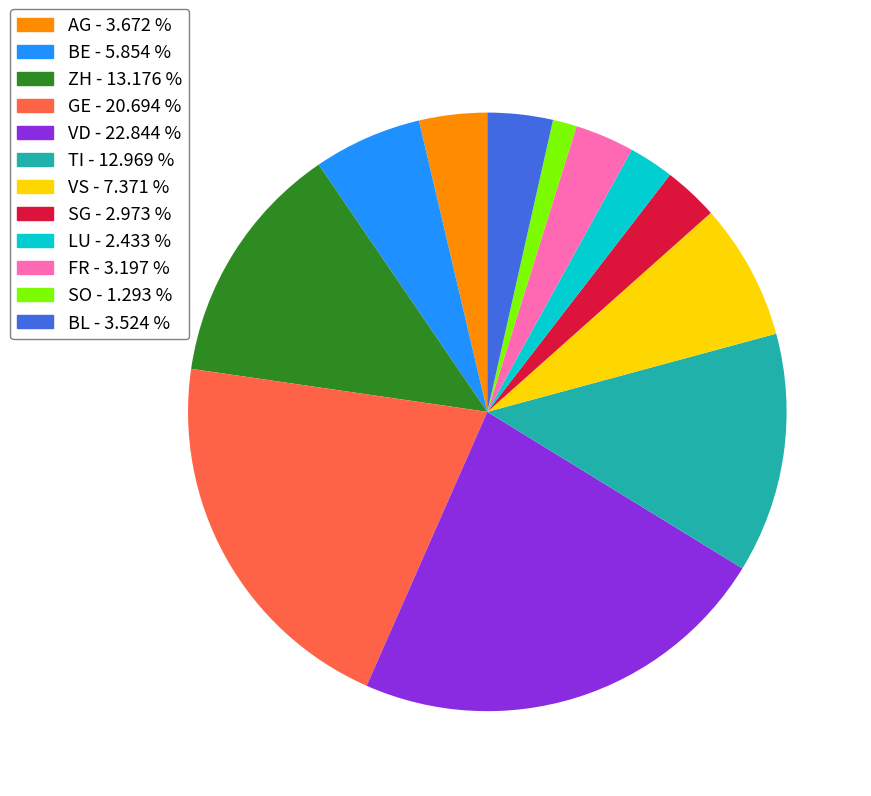

Count the number of slices in the pie.

12